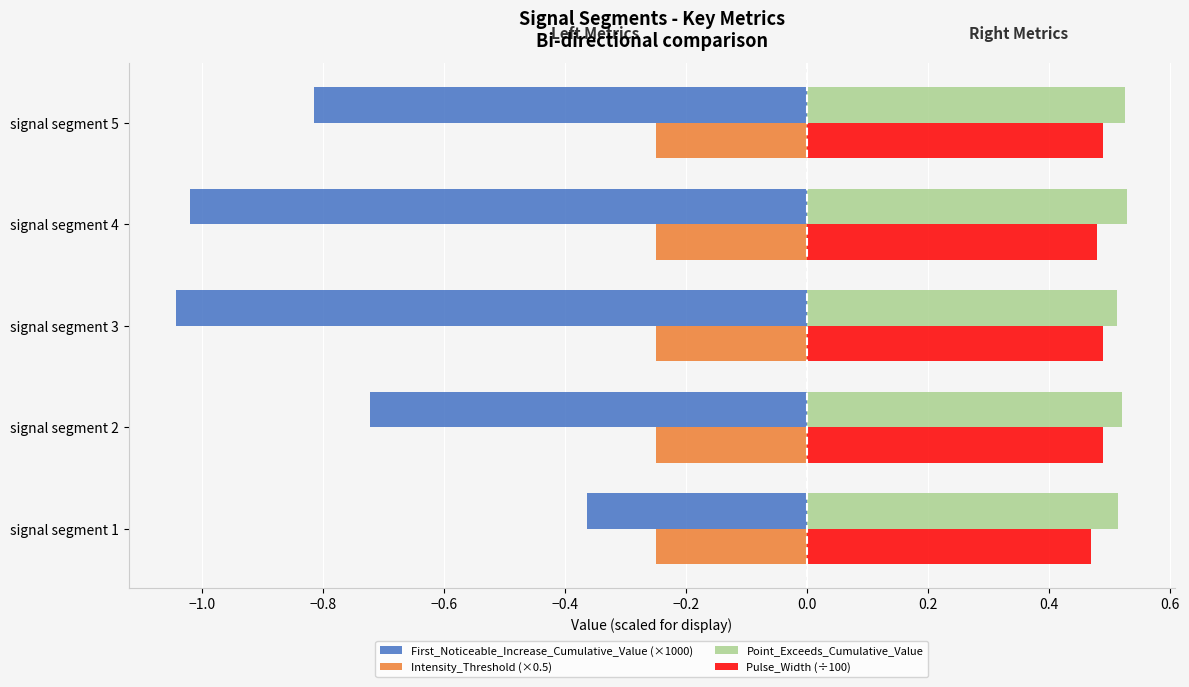

What is the average value of the First_Noticeable_Increase_Cumulative_Value (×1000) series?

-0.8